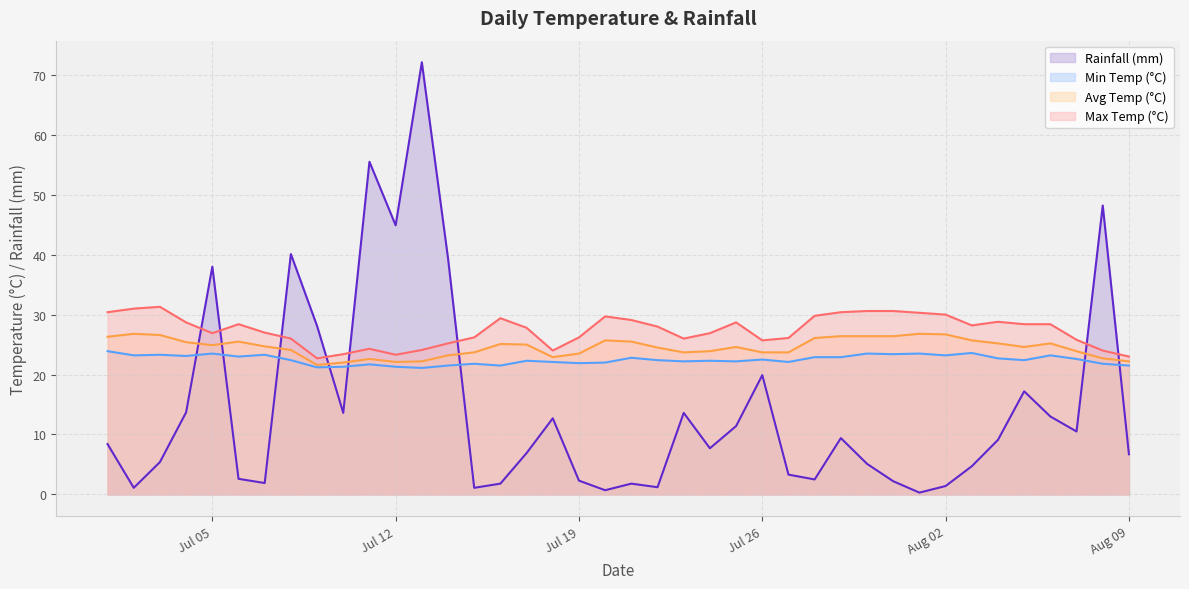

How many lines are shown in the chart?

4